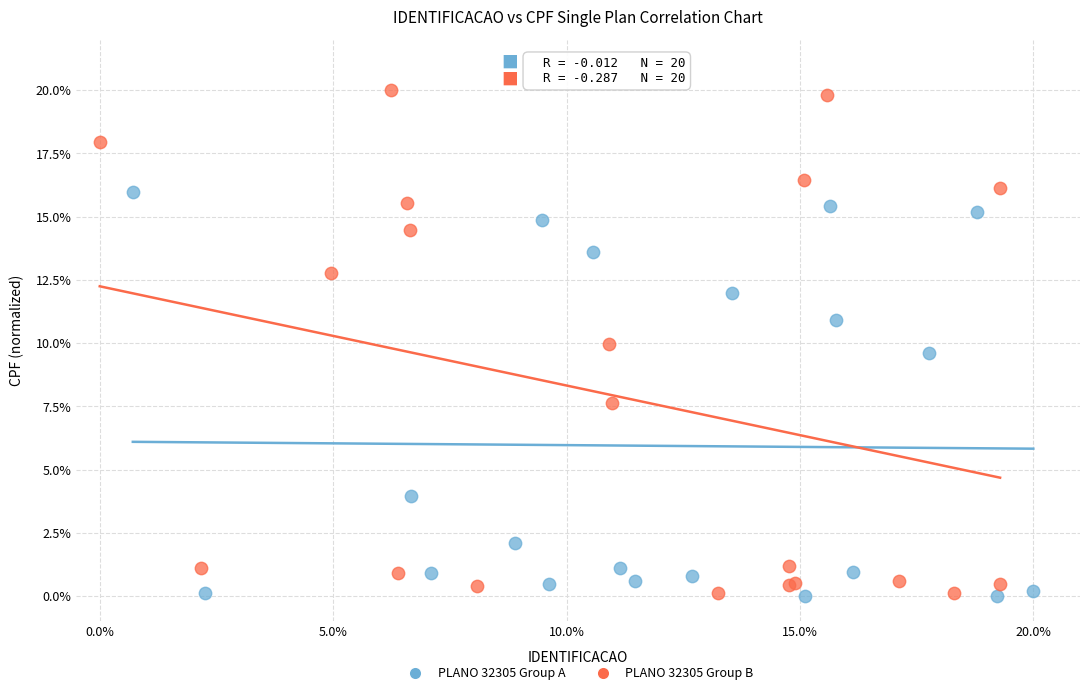

Which series has the widest spread of Y values?

PLANO 32305 Group B